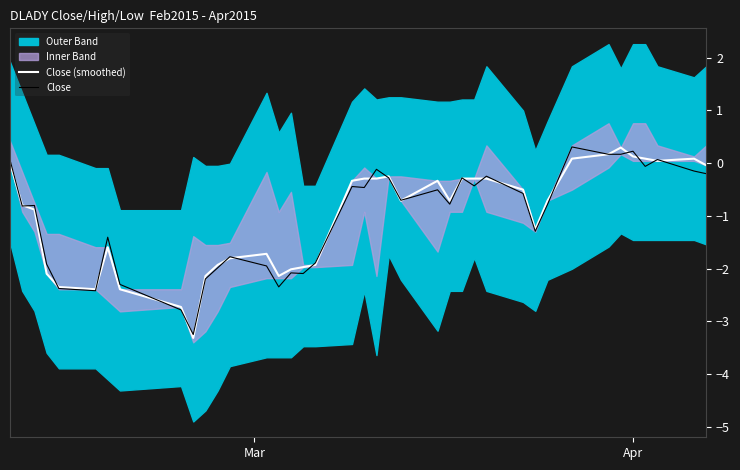

What is the value of the Close (smoothed) point at the 7th from the left?

-1.6